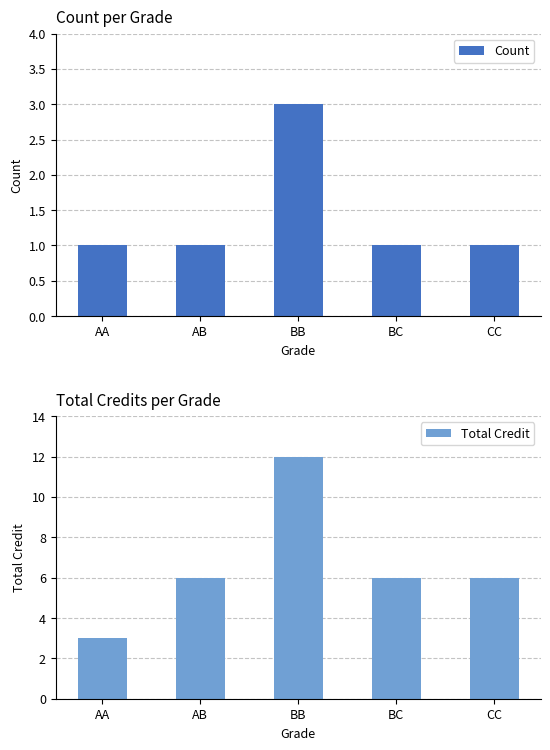

What is the approximate value of Total Credit at CC?

6